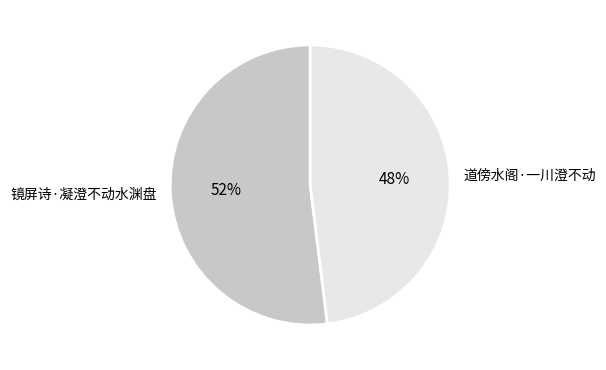

Which category has the biggest portion of the pie?

镜屏诗·凝澄不动水渊盘